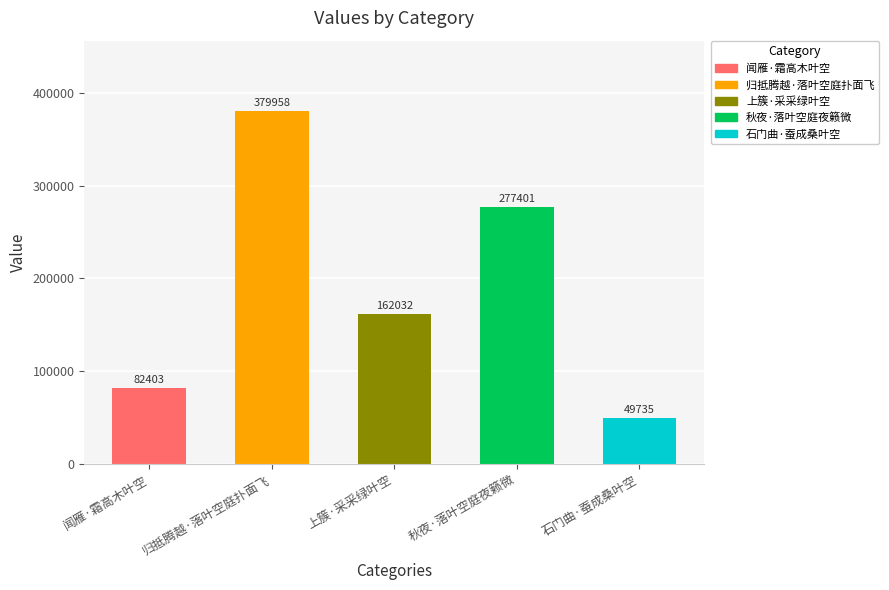

Reading left to right, what are all the values shown in this chart?

82403	379958	162032	277401	49735